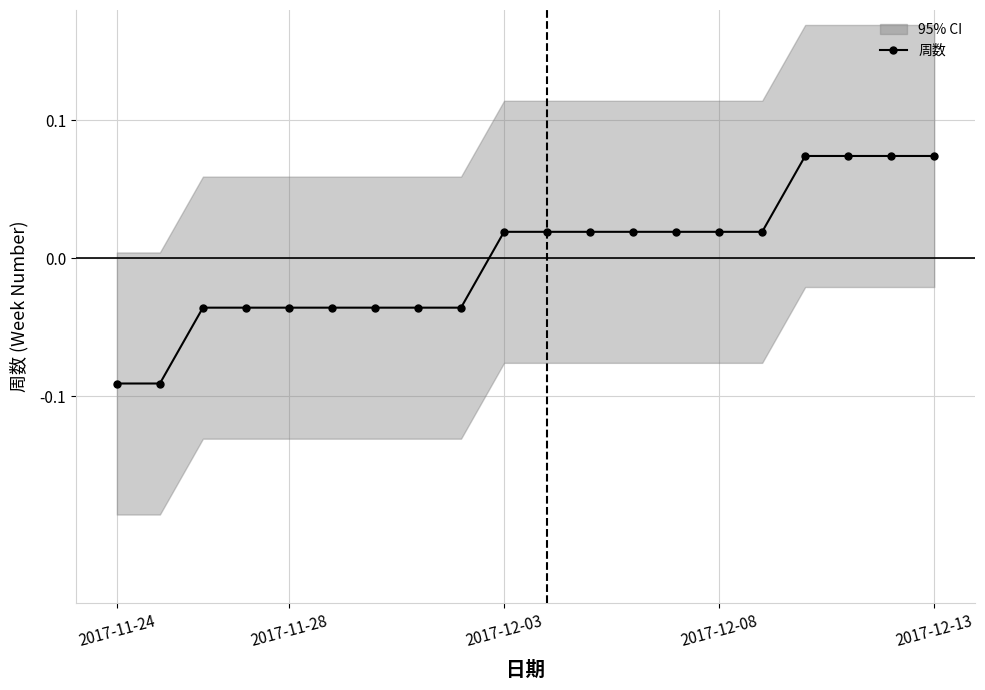

At which category does the chart reach its peak across all series?

16